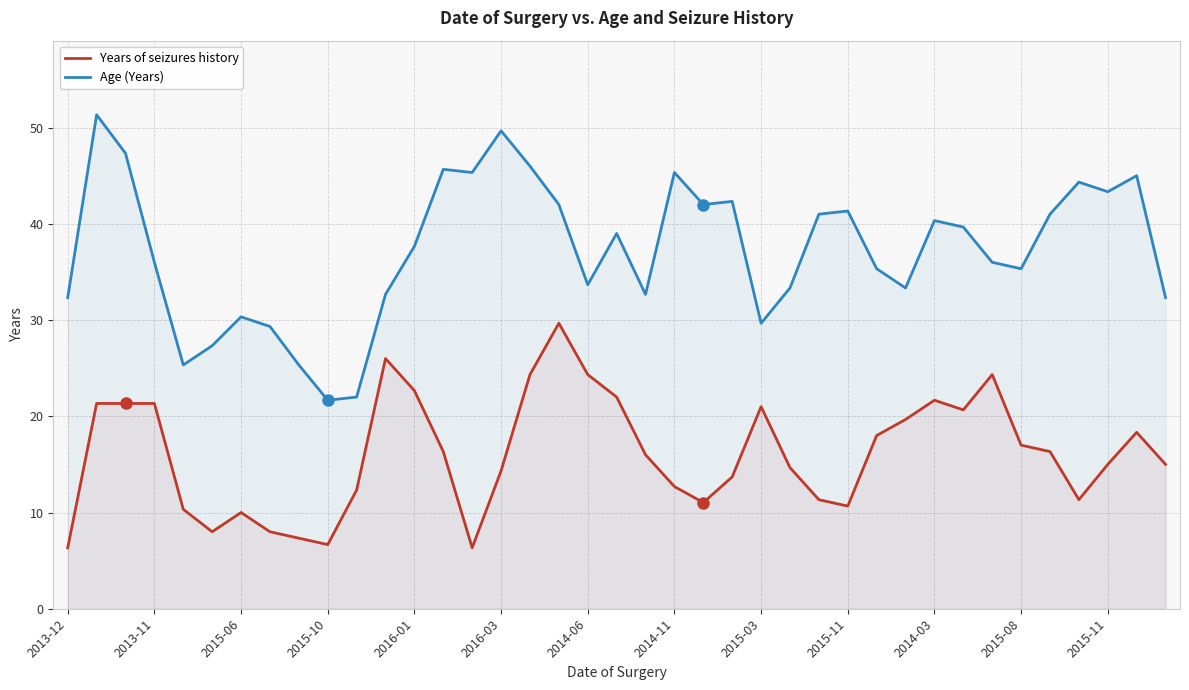

What is the value of the Years of seizures history point at the 15th from the left?

6.3